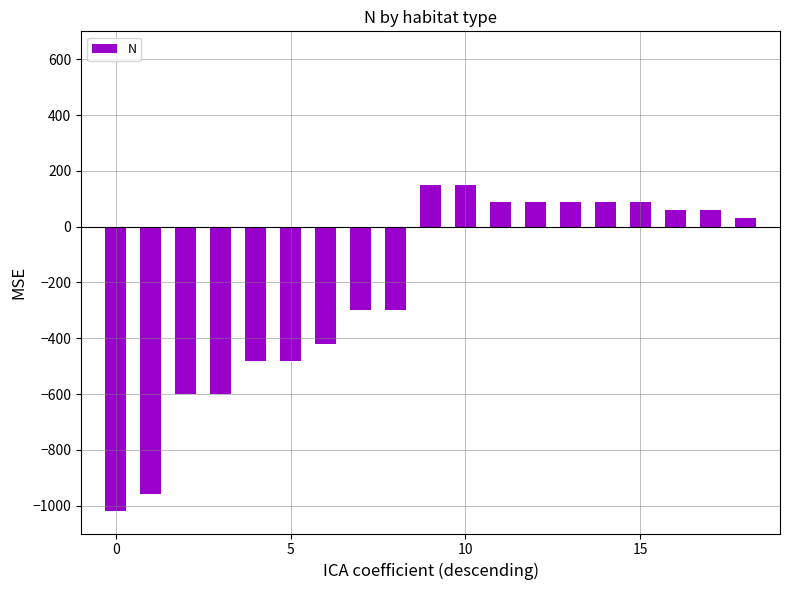

Reading left to right, what are all the values shown in this chart?

-1020	-960	-600	-600	-480	-480	-420	-300	-300	150	150	90	90	90	90	90	60	60	30